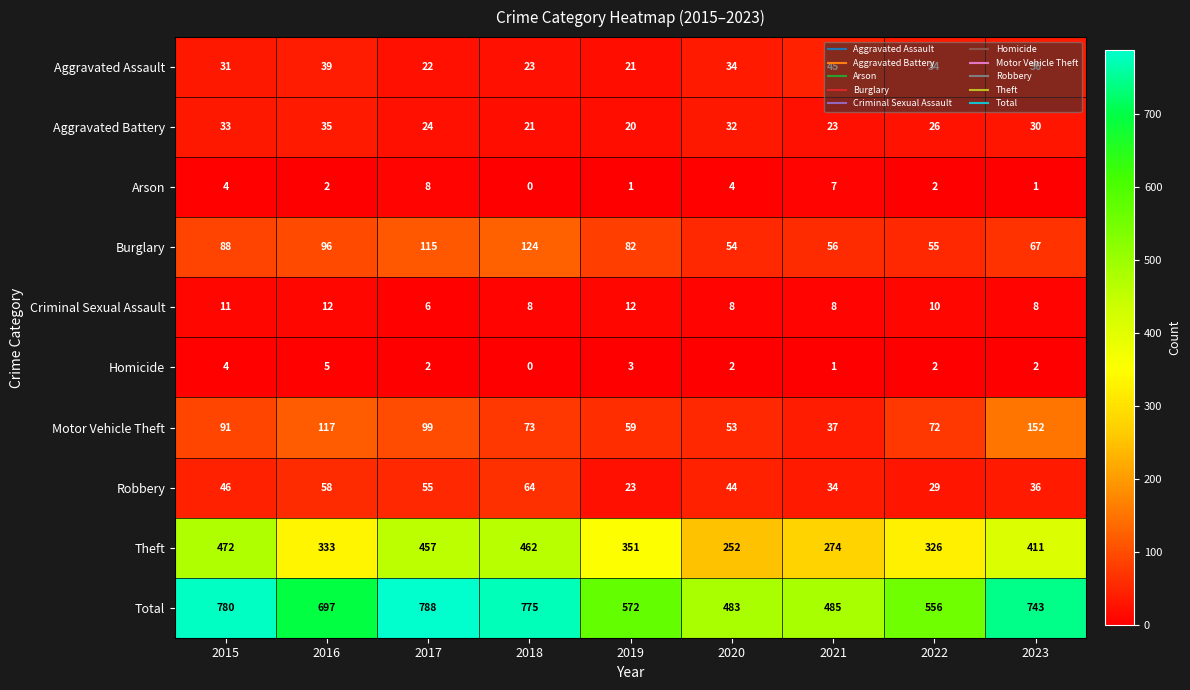

What is the difference between the Robbery values at 2022 and 2021?

5